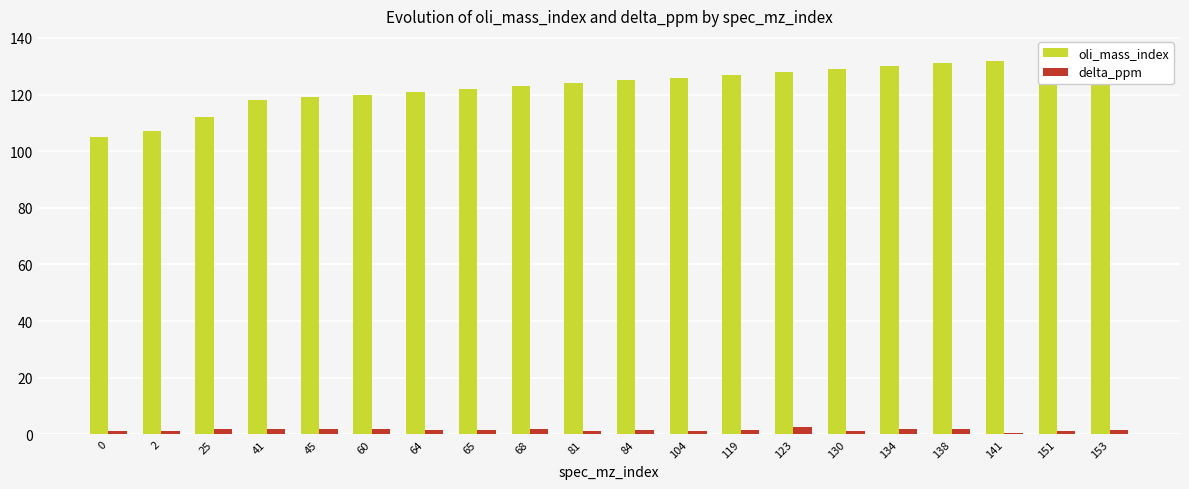

What are all the series names shown in the legend?

oli_mass_index, delta_ppm